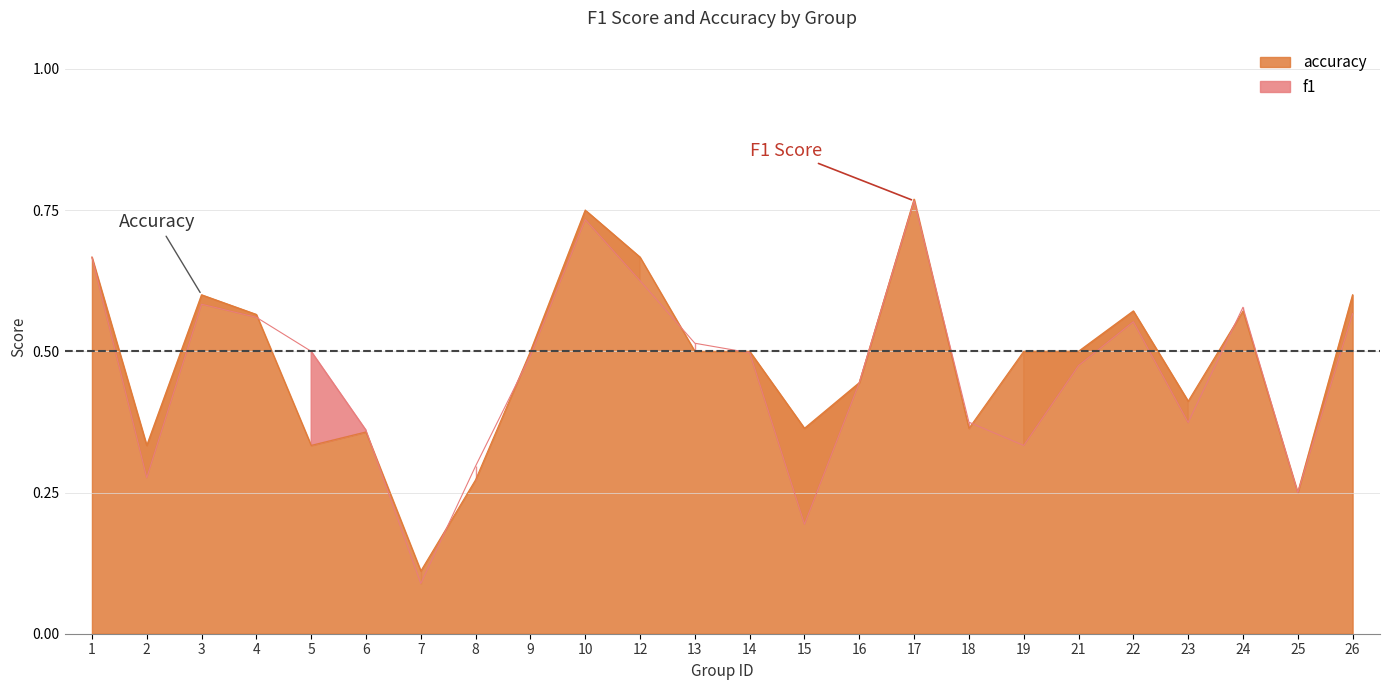

What is the difference between the second highest and minimum values in the accuracy series?

0.6